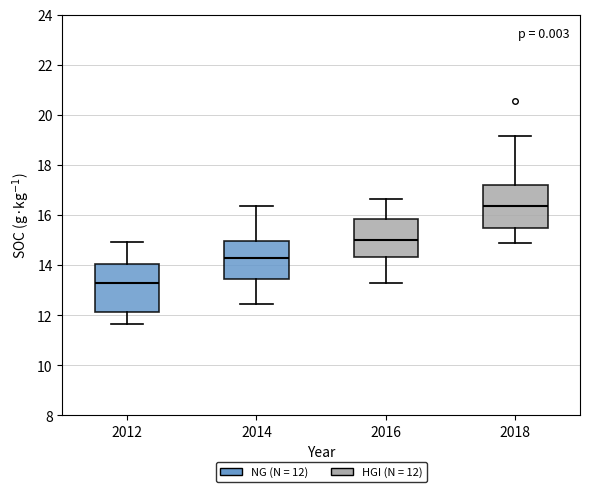

Reading left to right, transcribe this box plot: for each box, give where its median line is, the range the box spans, and where its two whiskers end, as read against the y-axis. The values are not printed on the chart, so give them approximately, as read against the axis.

2012: median 13.2, box 12.2 to 14.0, whiskers 11.6 to 15.0
2014: median 14.2, box 13.4 to 15.0, whiskers 12.4 to 16.4
2016: median 15.0, box 14.4 to 15.8, whiskers 13.2 to 16.6
2018: median 16.4, box 15.6 to 17.2, whiskers 15.0 to 19.2